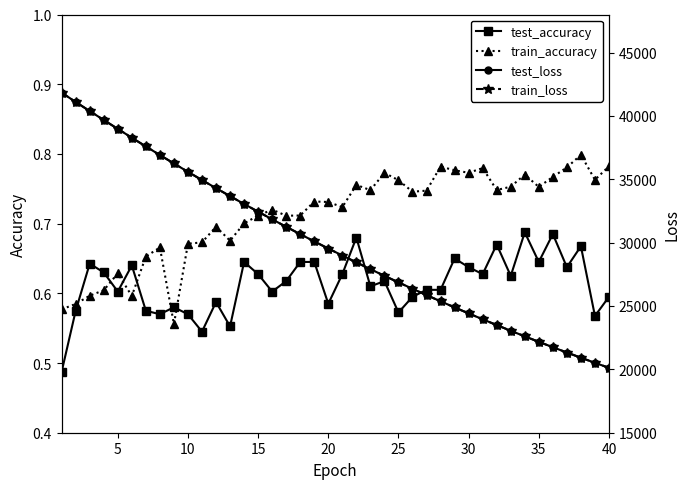

Does the chart display data point markers on the line(s)?

Yes